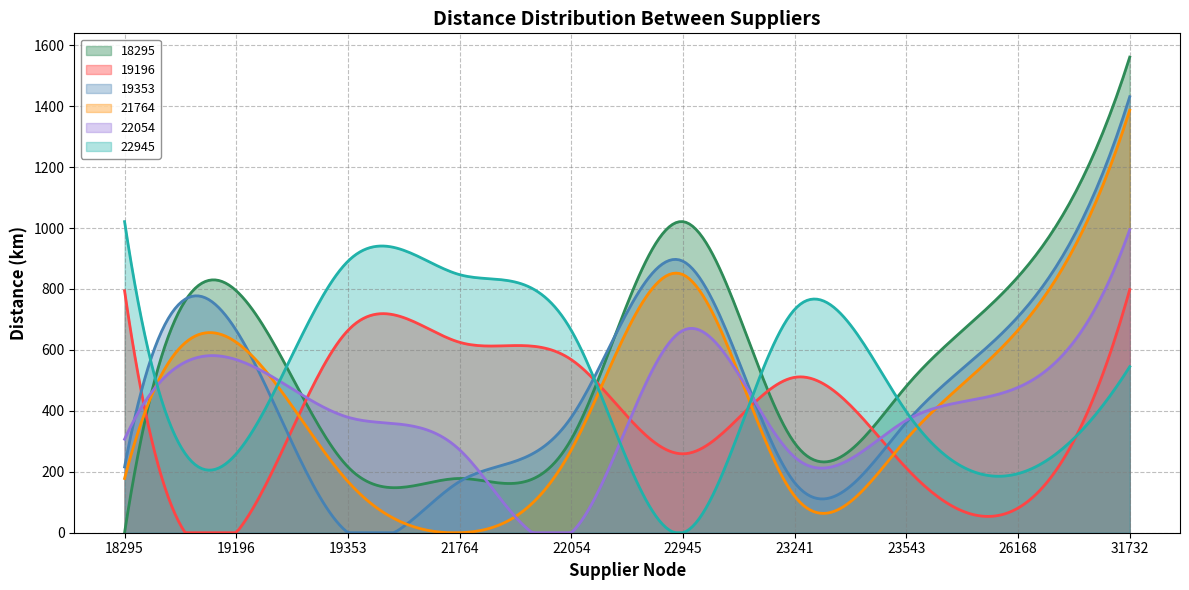

What are all the series names shown in the legend?

18295, 19196, 19353, 21764, 22054, 22945